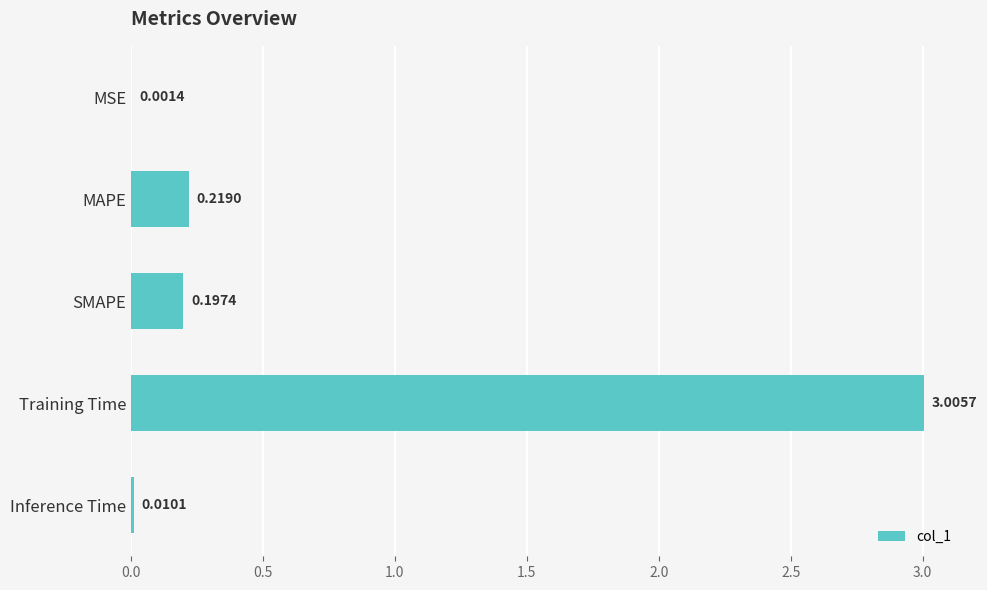

What is the sum of the values at MAPE and Training Time?

3.2